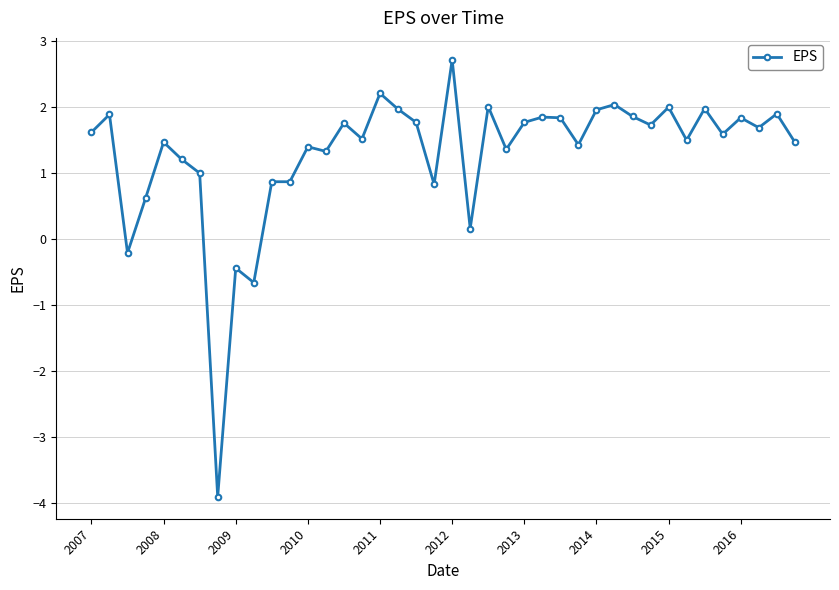

What is the maximum value shown in the chart?

2.7